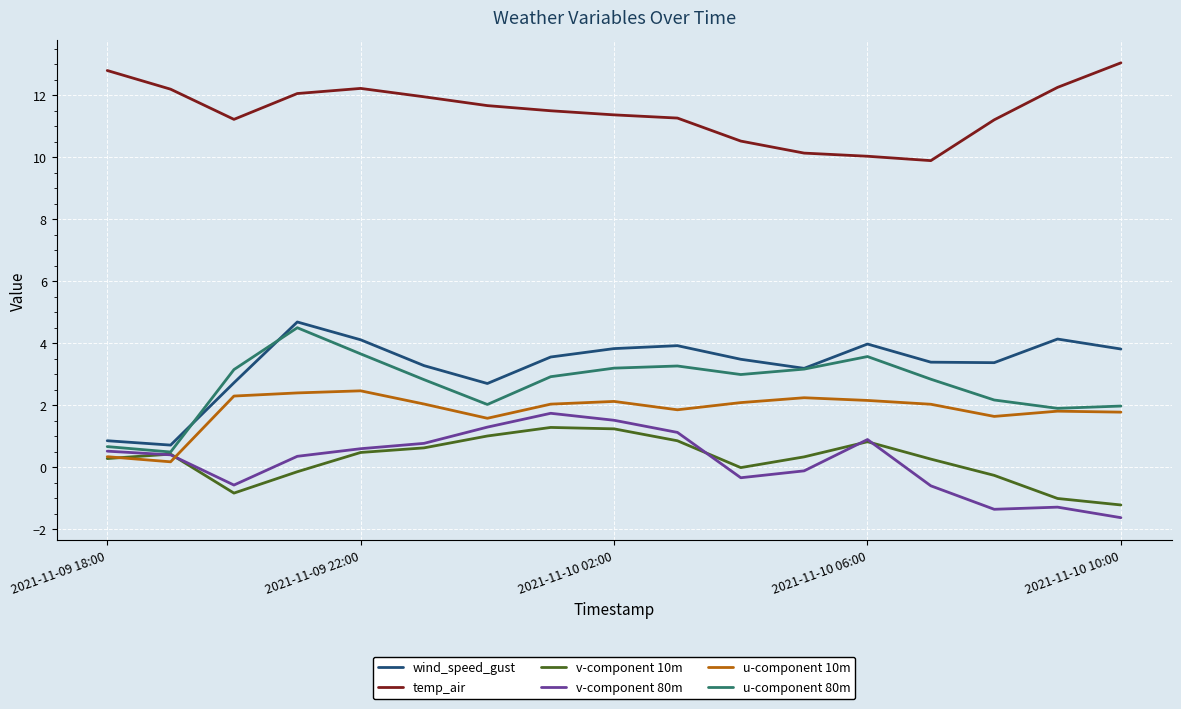

After their last crossing, which series has the higher values: v-component 80m or u-component 10m?

u-component 10m